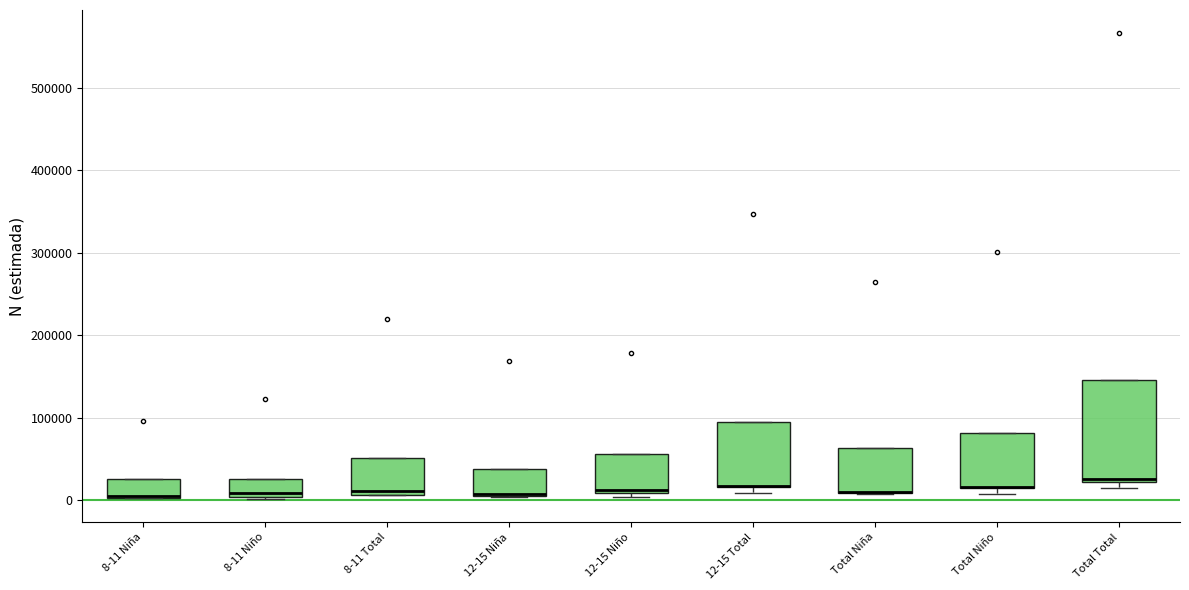

Where is the lower edge of the box for Total Niño on the y-axis? The values are not printed on the chart, so give them approximately, as read against the axis.

10000